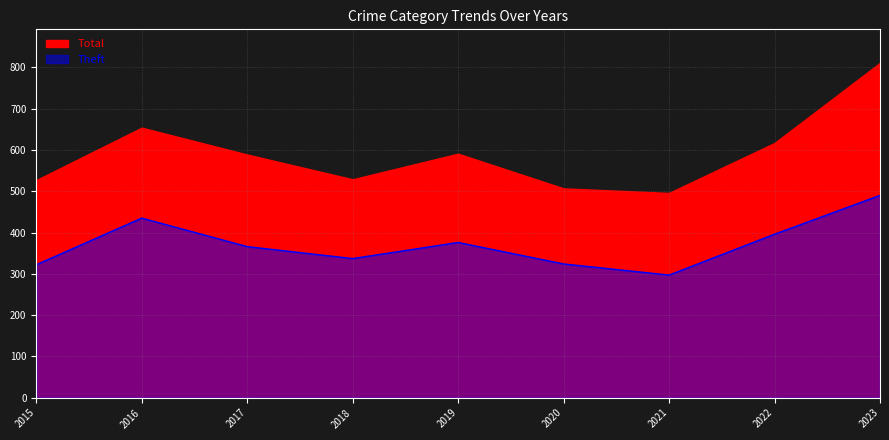

Which has a higher value, 2020 or 2021?

2020